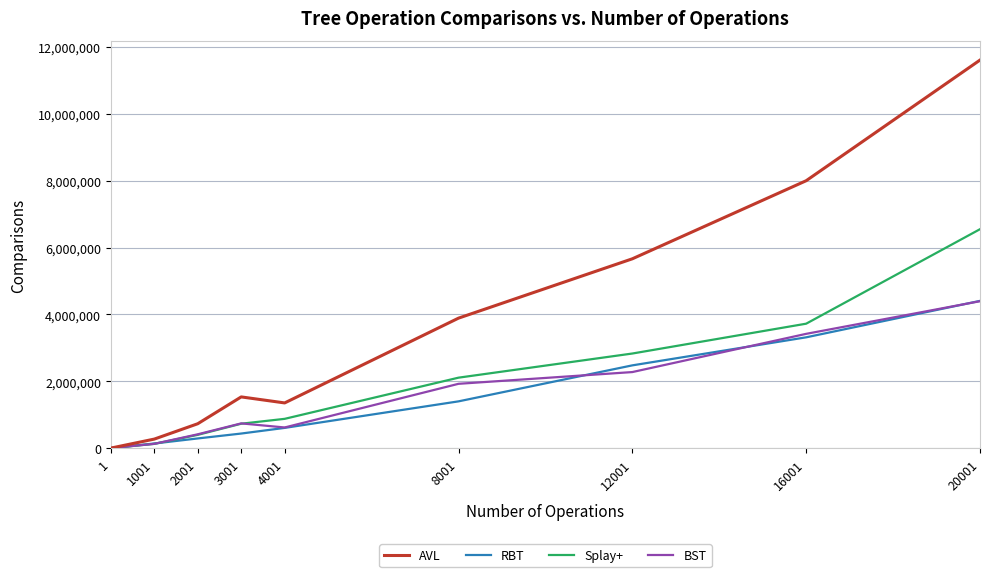

Reading left to right, extract all data points from this chart.

AVL: 400	269900	729400	1532100	1352000	3888400	5663800	7999900	11609600
RBT: 200	137800	289200	435800	604900	1398700	2475700	3314700	4405000
Splay+: 100	127200	396700	729900	875700	2107500	2829900	3722600	6549800
BST: 300	127500	413400	739900	617500	1923800	2275200	3418600	4395100